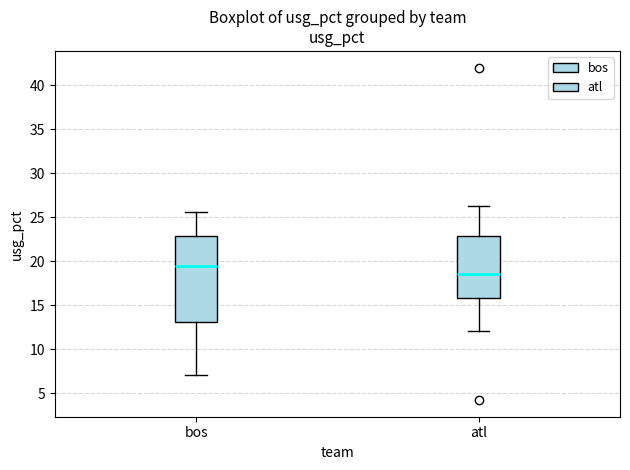

Reading left to right, transcribe this box plot: for each box, give where its median line is, the range the box spans, and where its two whiskers end, as read against the y-axis. The values are not printed on the chart, so give them approximately, as read against the axis.

bos: median 19.5, box 13.0 to 23.0, whiskers 7.0 to 25.5
atl: median 18.5, box 16.0 to 23.0, whiskers 12.0 to 26.5